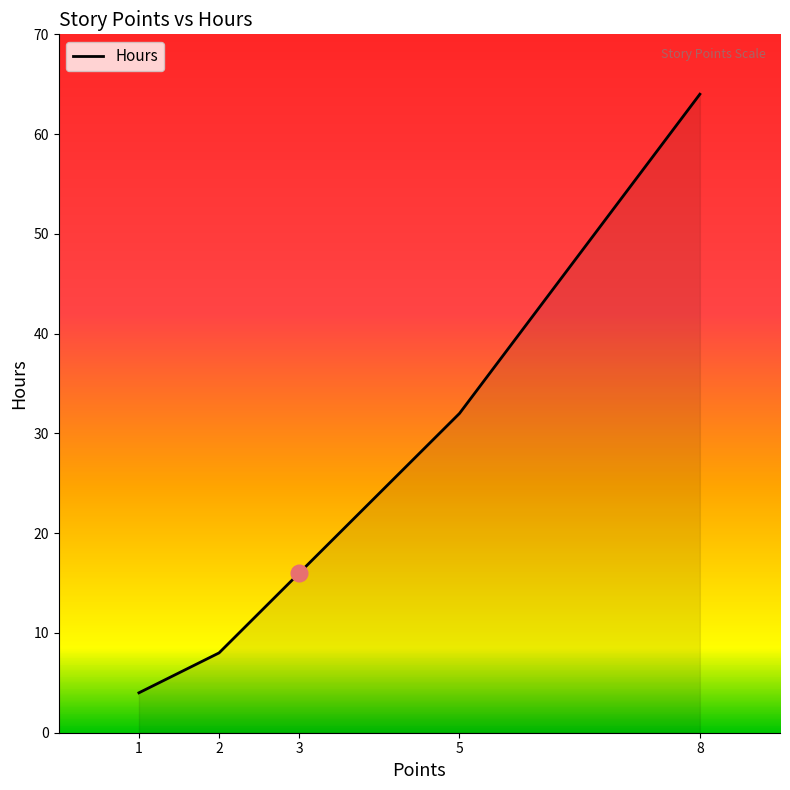

Which category has the highest value across all series?

8